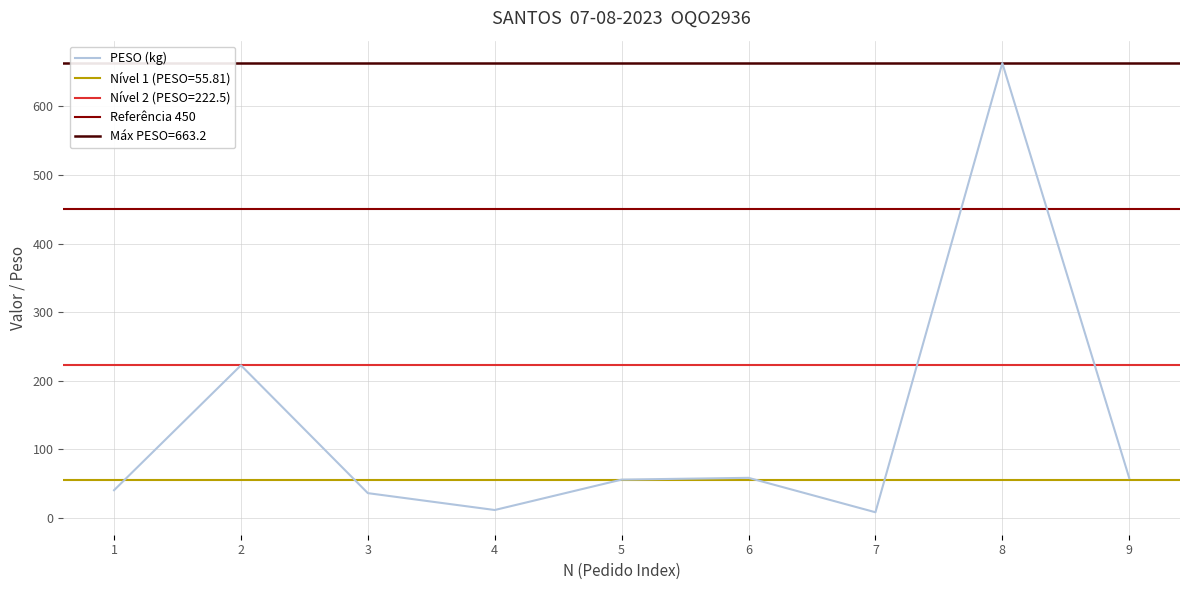

What is the average value?

128.2